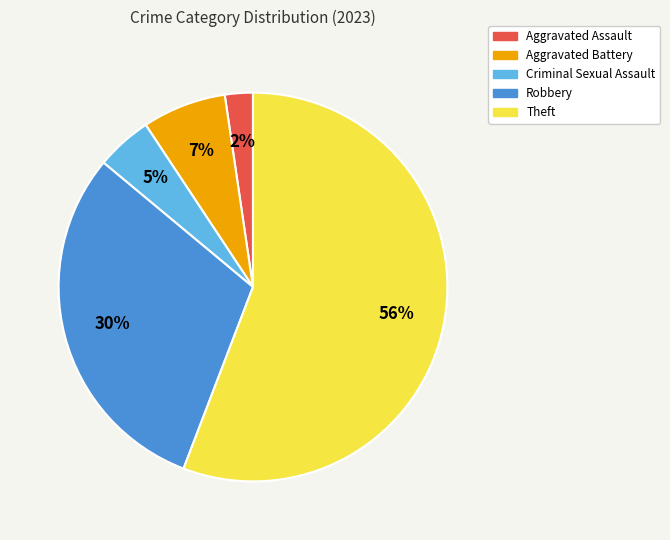

Count the number of slices in the pie.

5